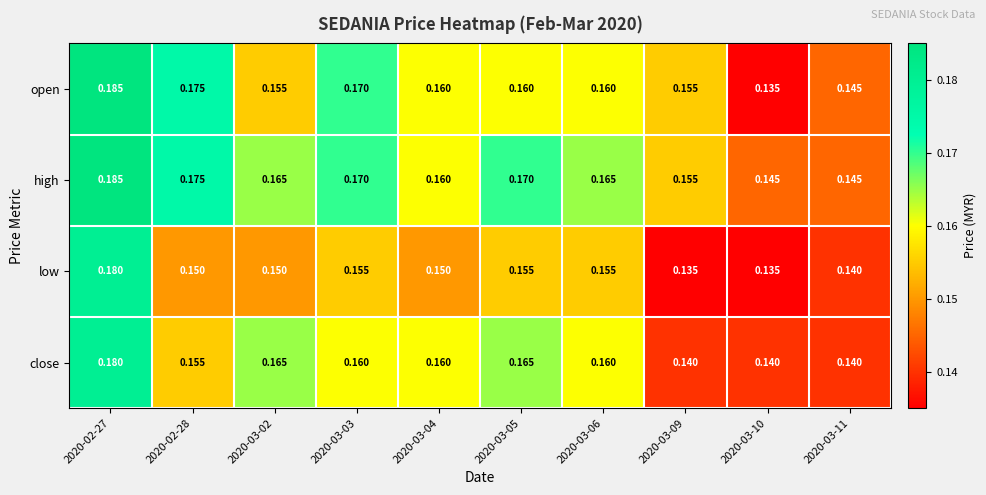

Is the value of low at 2020-03-04 greater than the value of close at 2020-03-06?

No